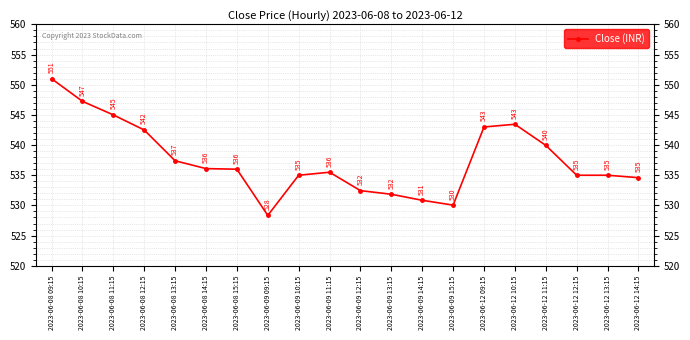

List the labels in order of value, smallest first.

2023-06-09 09:15, 2023-06-09 15:15, 2023-06-09 14:15, 2023-06-09 13:15, 2023-06-09 12:15, 2023-06-12 14:15, 2023-06-09 10:15, 2023-06-12 12:15, 2023-06-12 13:15, 2023-06-09 11:15, 2023-06-08 15:15, 2023-06-08 14:15, 2023-06-08 13:15, 2023-06-12 11:15, 2023-06-08 12:15, 2023-06-12 09:15, 2023-06-12 10:15, 2023-06-08 11:15, 2023-06-08 10:15, 2023-06-08 09:15